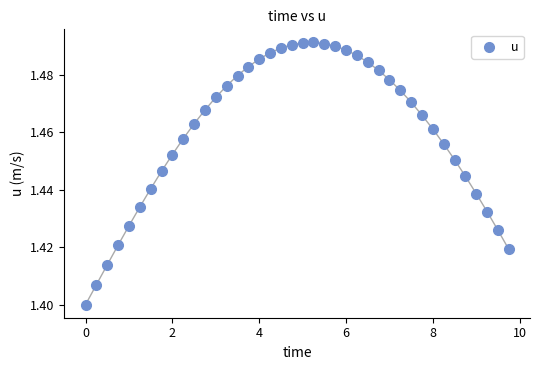

What is the range of X values (max minus min)?

9.8